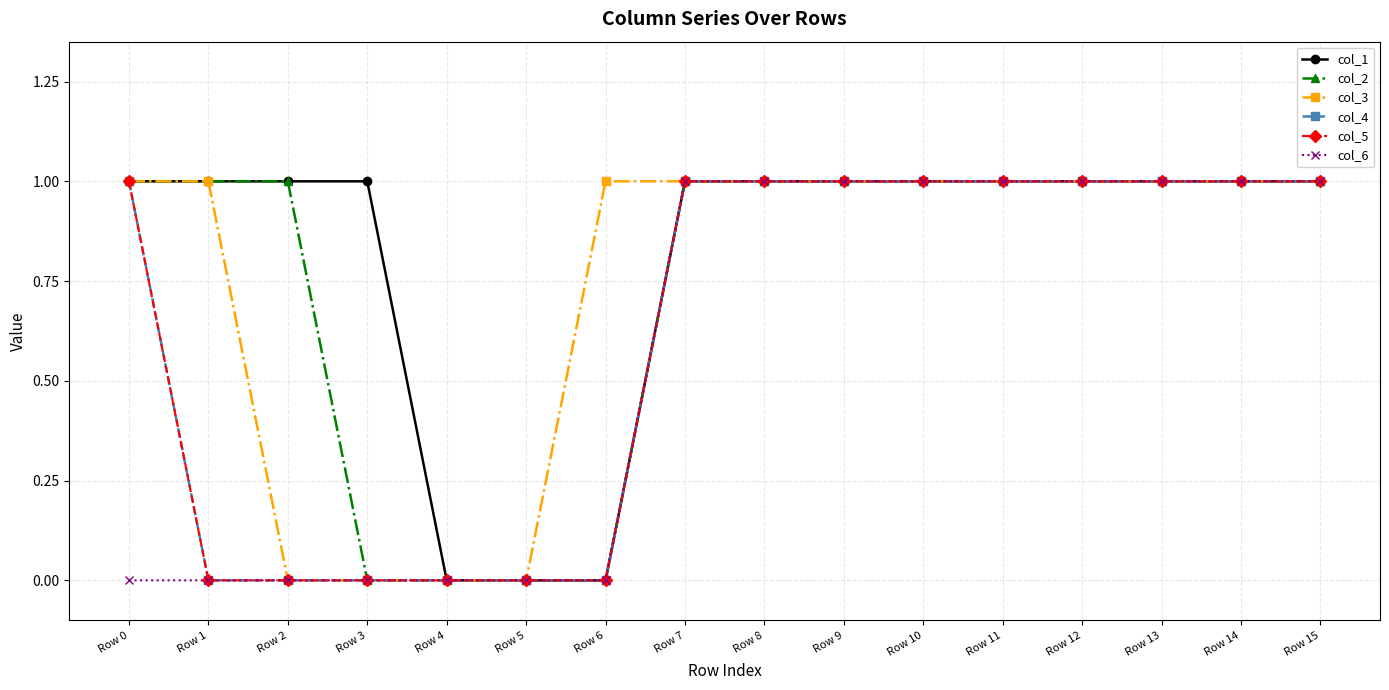

True or false: col_5 and col_3 intersect in this chart.

False